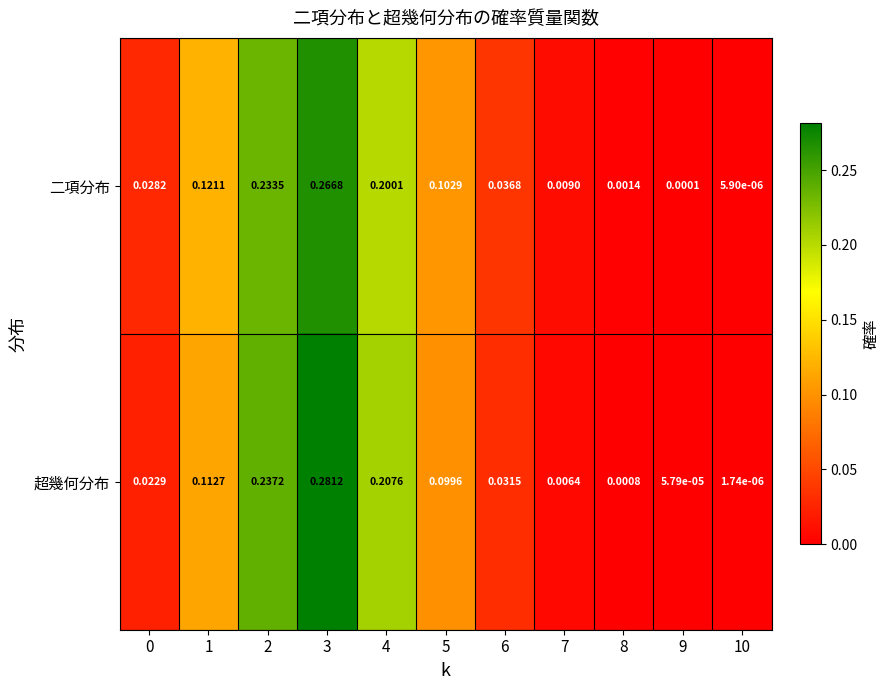

Which series has the largest range (max minus min)?

超幾何分布